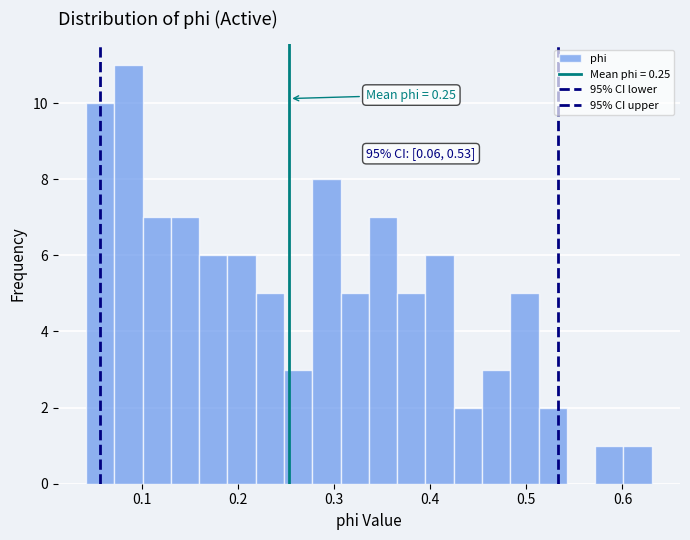

Read against the x-axis, roughly where is the centre of the tallest bar?

0.09